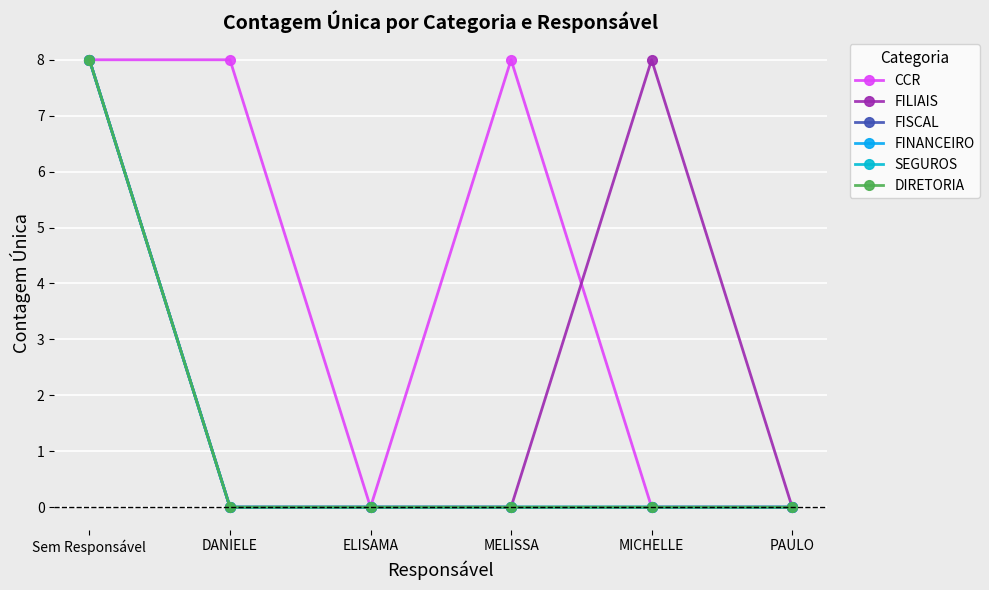

Is this an area chart (filled region under the line)?

No